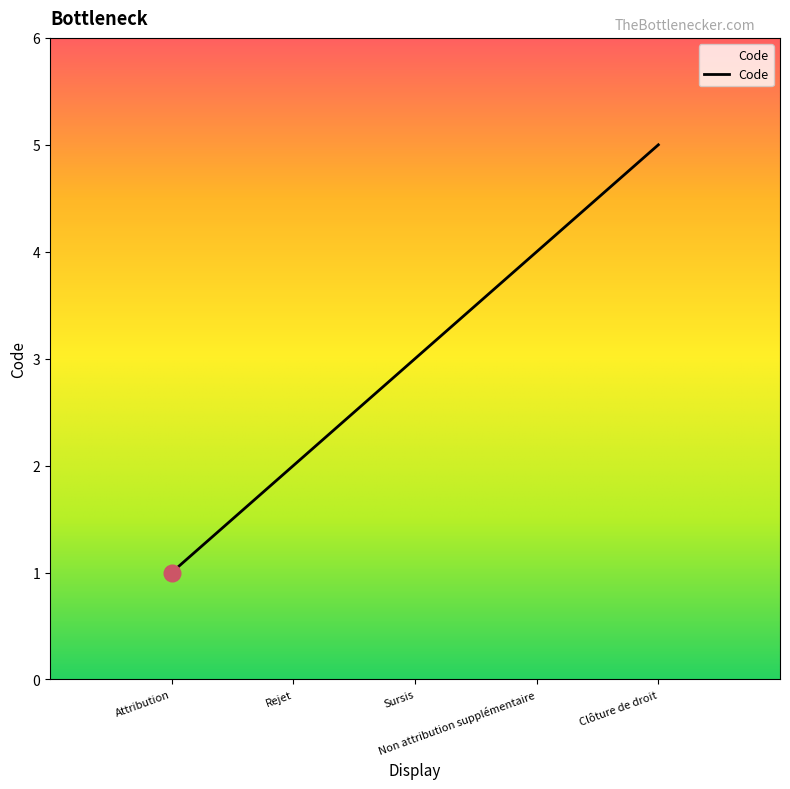

What is the difference between the maximum and minimum values?

4